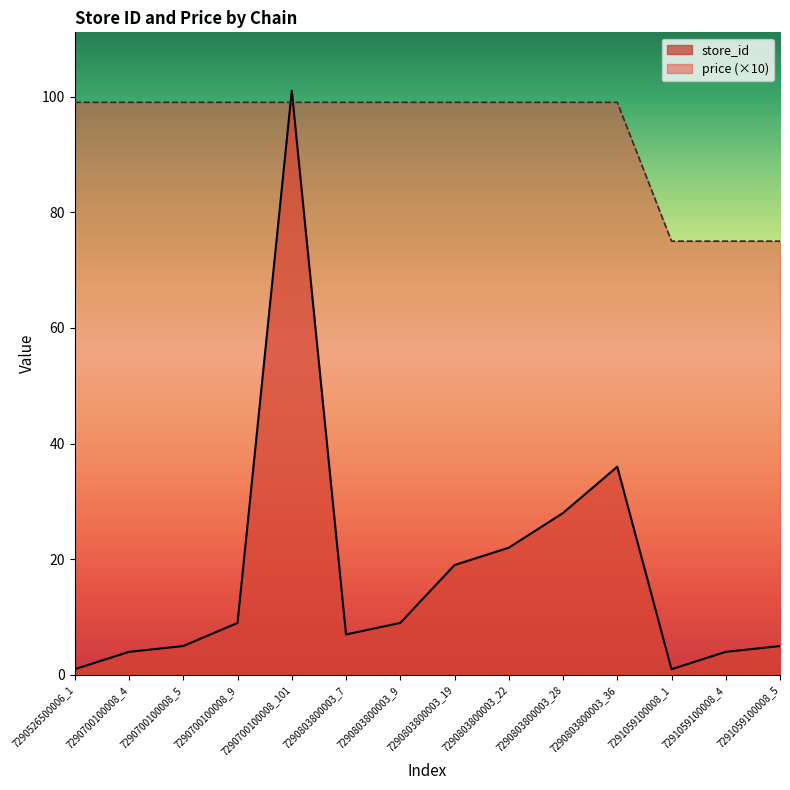

The price series shows 33 at 7290803800003_9. True or false?

False